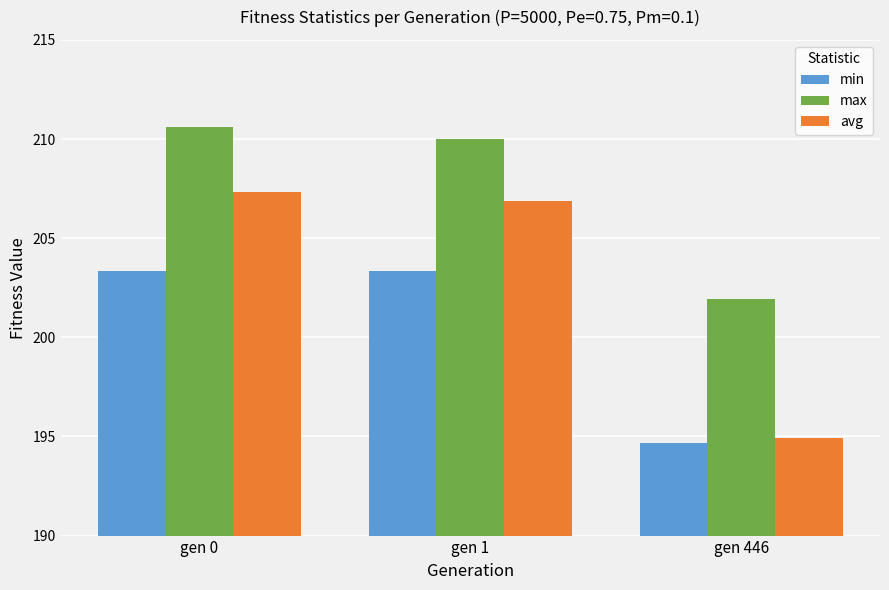

What is the minimum value for min?

194.6